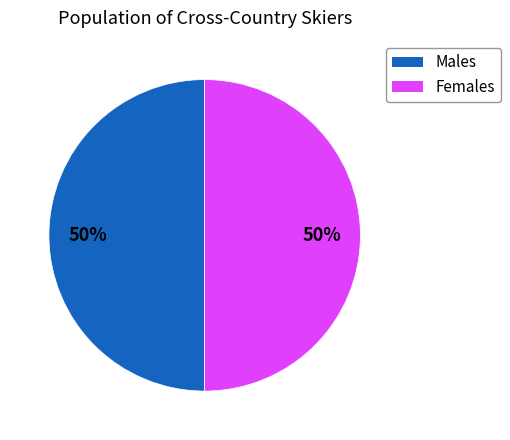

To the nearest percent, what is the average slice percentage?

50%